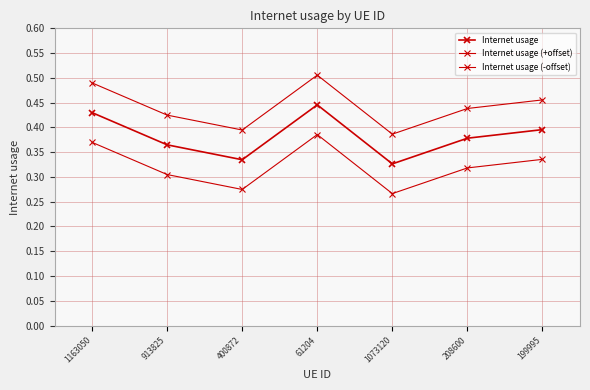

What is the label of the 1st point from the left?

1163050